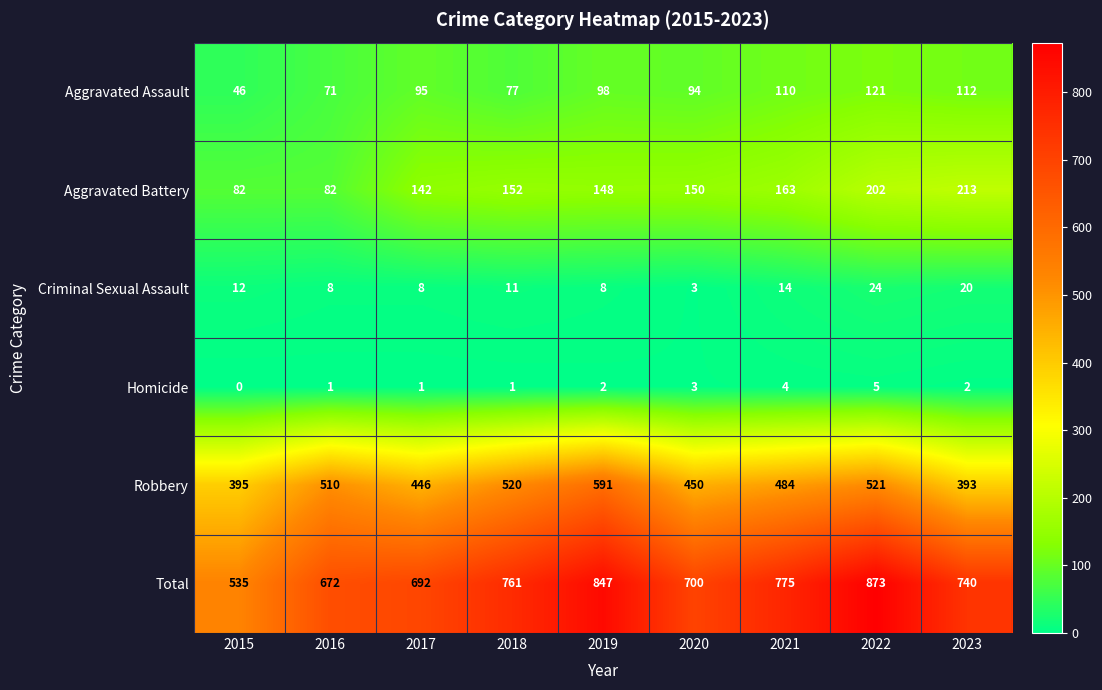

At which label is Aggravated Assault closest to 83?

2018